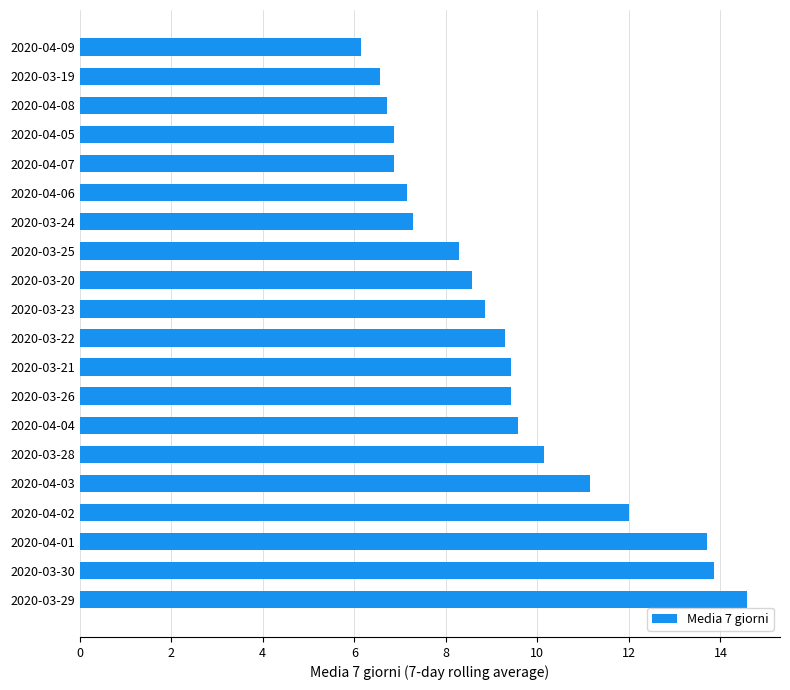

What is the minimum value shown in the chart?

6.1